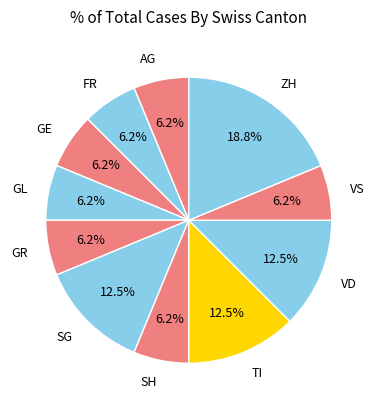

Which category has the biggest portion of the pie?

ZH